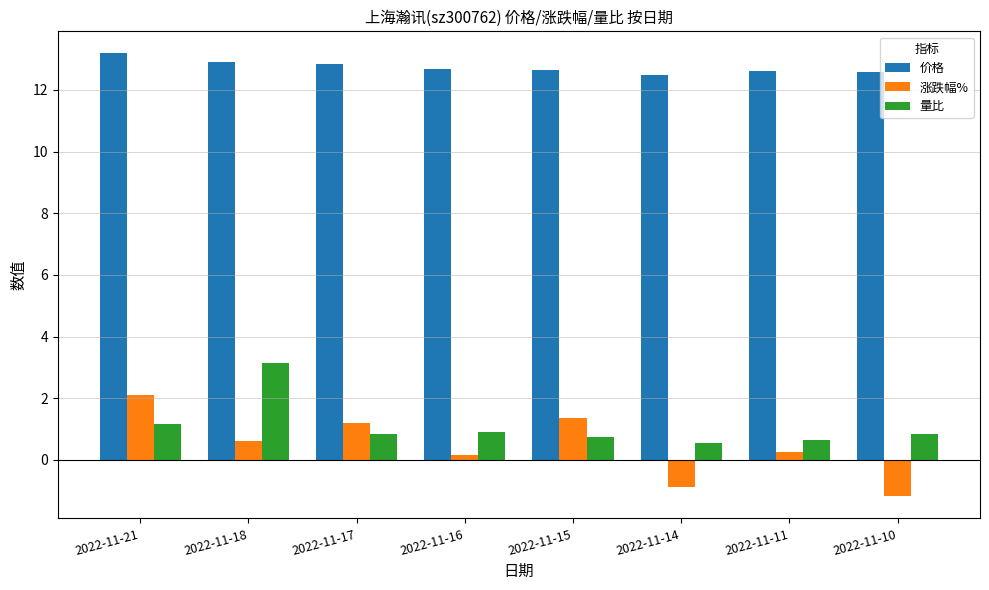

Rank the series at 2022-11-10 from lowest to highest value.

涨跌幅%, 量比, 价格